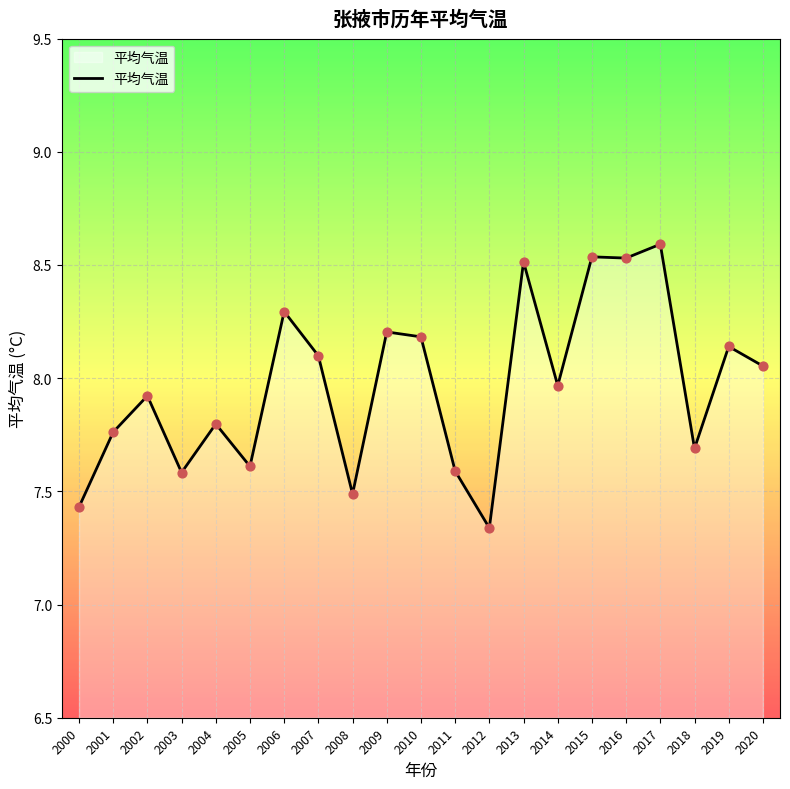

What is the change in value from 2002 to 2011?

-0.3